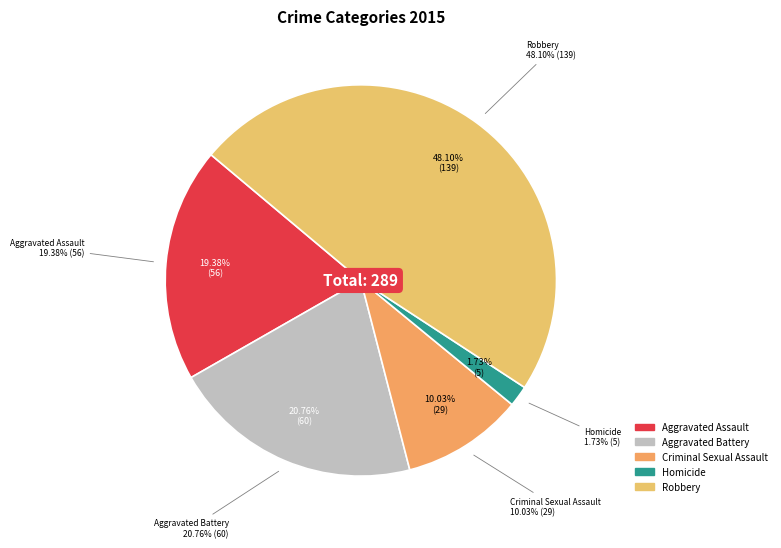

True or false: Aggravated Assault accounts for 19% of the total.

True